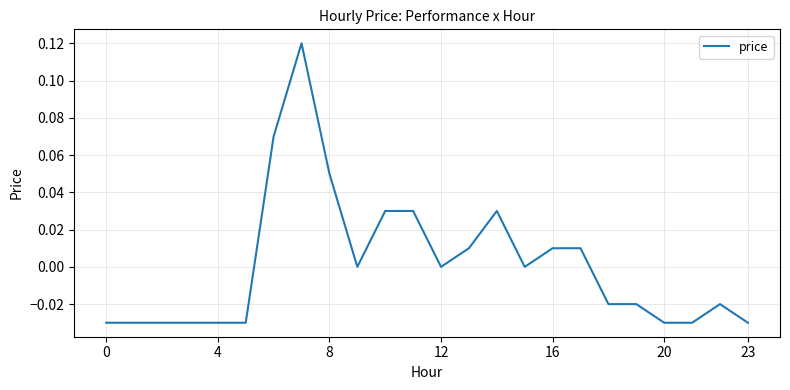

Between 20 and 16, which is larger?

16